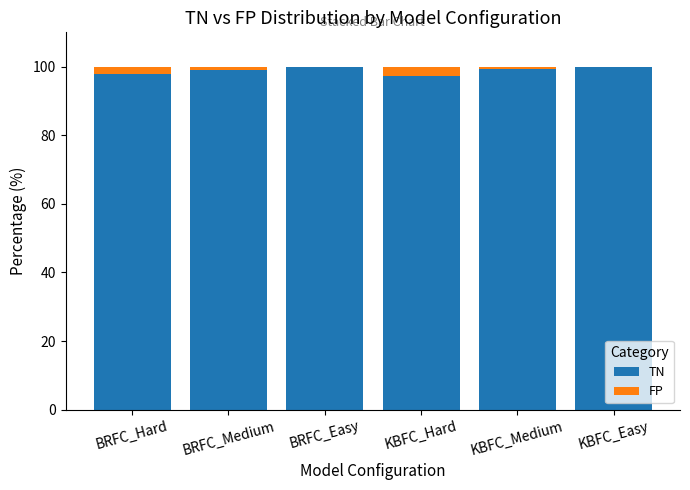

Is it true that TN equals 99.8 at BRFC_Easy?

True